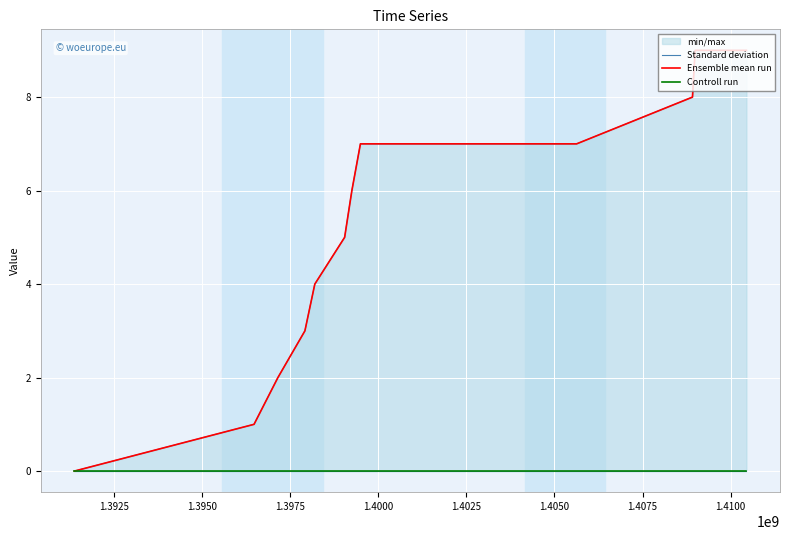

Is the value of Controll run at 1.4100 greater than the value of Standard deviation at 1.3925?

No